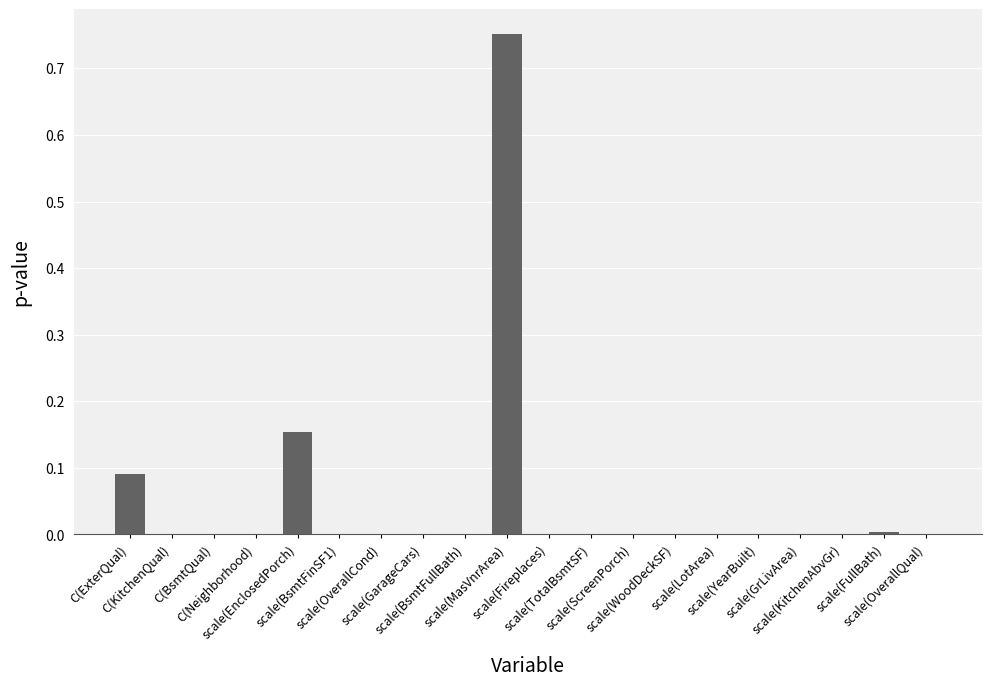

What is the sum of all values?

1.0